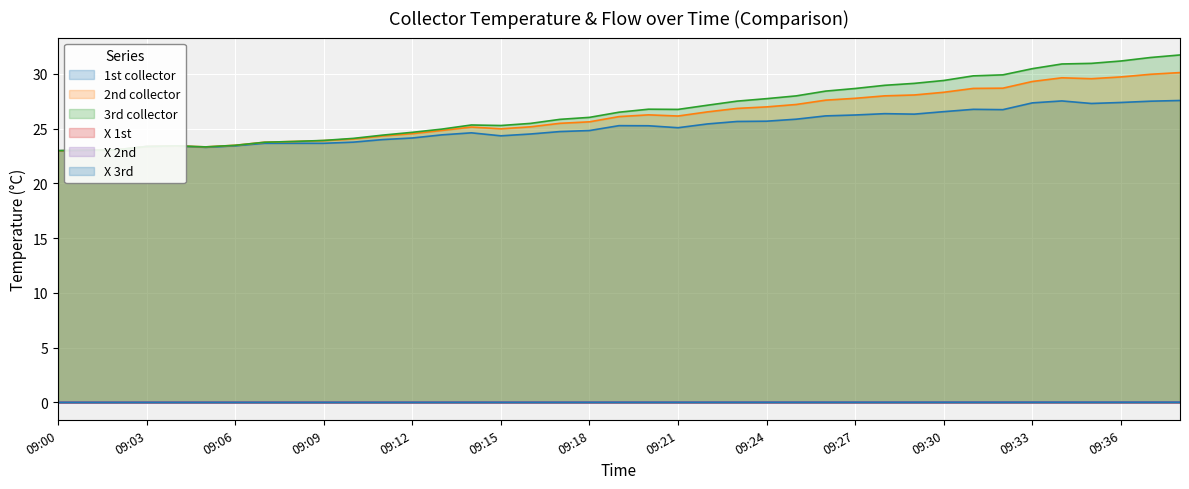

List the labels in order of X 2nd value, smallest first.

09:00, 09:01, 09:02, 09:05, 09:03, 09:04, 09:06, 09:07, 09:08, 09:09, 09:10, 09:11, 09:12, 09:13, 09:15, 09:16, 09:14, 09:17, 09:18, 09:21, 09:19, 09:20, 09:22, 09:23, 09:24, 09:25, 09:26, 09:27, 09:29, 09:28, 09:30, 09:32, 09:31, 09:33, 09:35, 09:36, 09:34, 09:37, 09:38